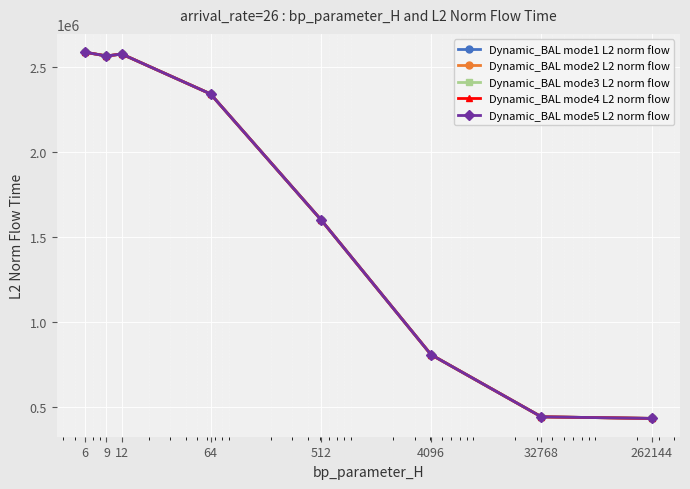

Does the chart have visible grid lines?

Yes